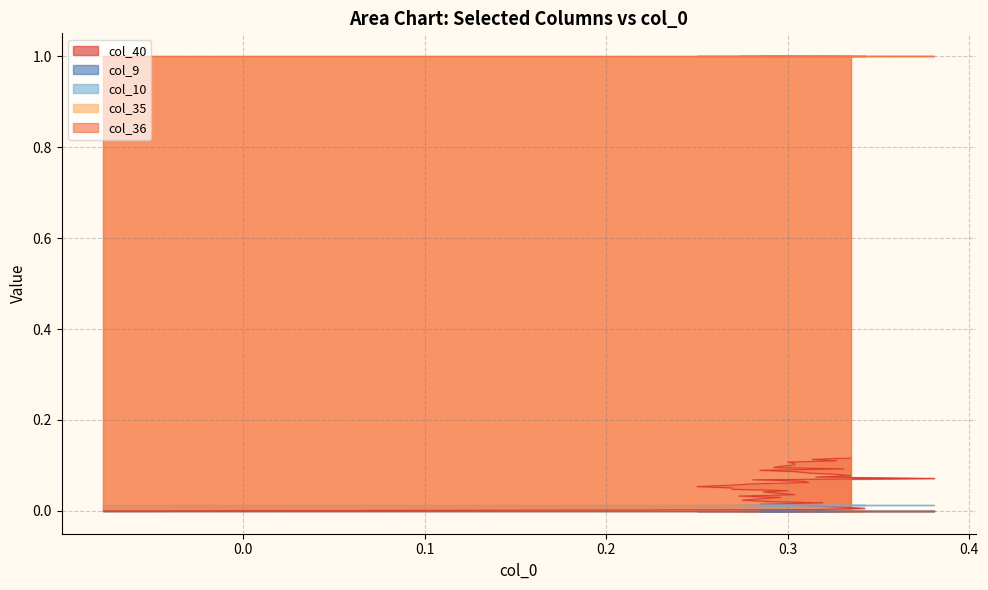

The col_40 series shows 0.1 at 30. True or false?

False